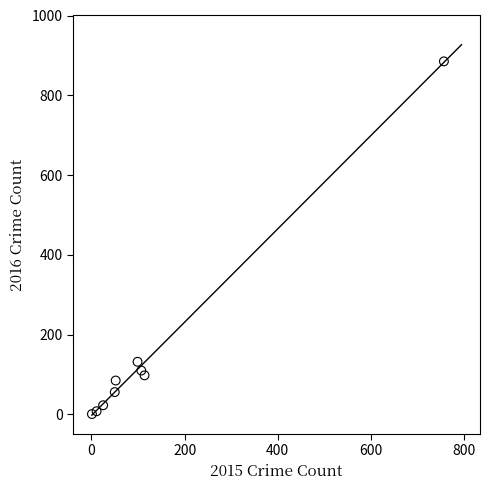

What is the range of X values (max minus min)?

756